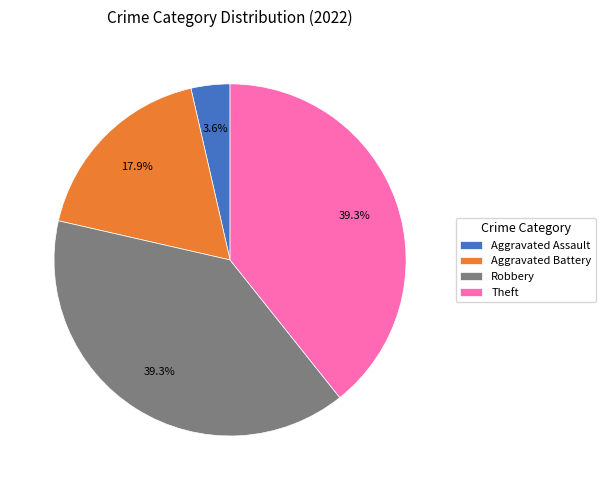

How many slices are in this pie chart?

4